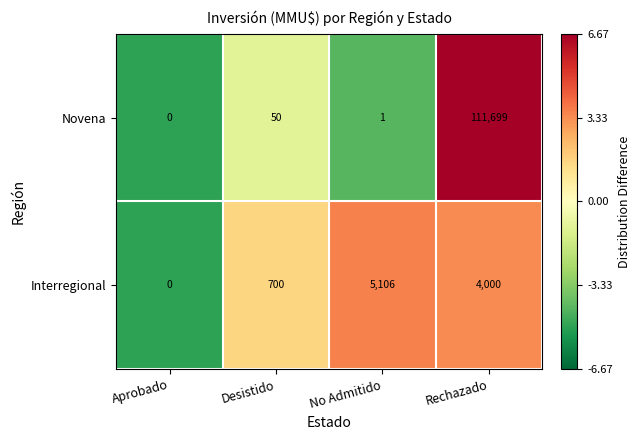

What is the approximate value of Interregional at No Admitido?

5106